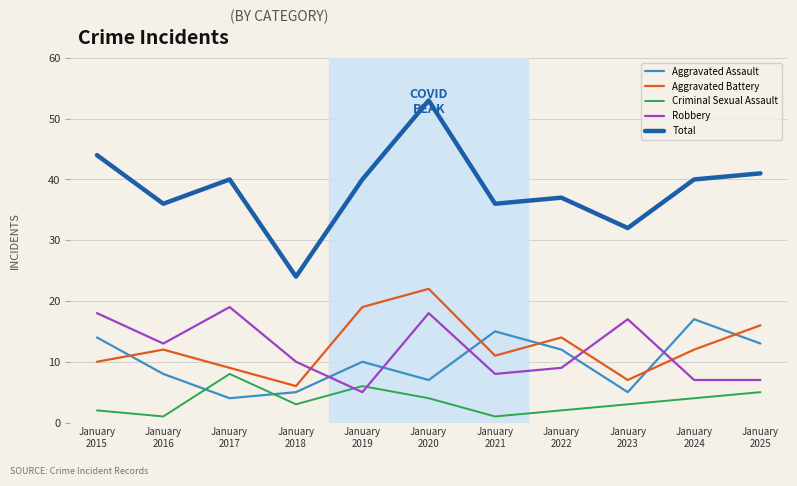

What is the difference between the maximum and second lowest values in the Criminal Sexual Assault series?

7